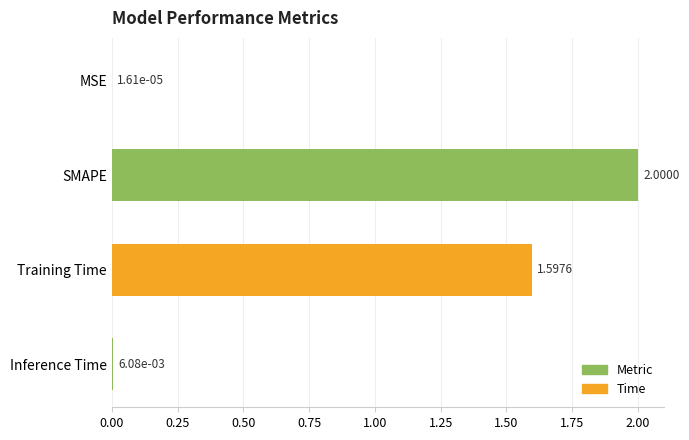

Are the bars grouped side by side (vs. stacked)?

No